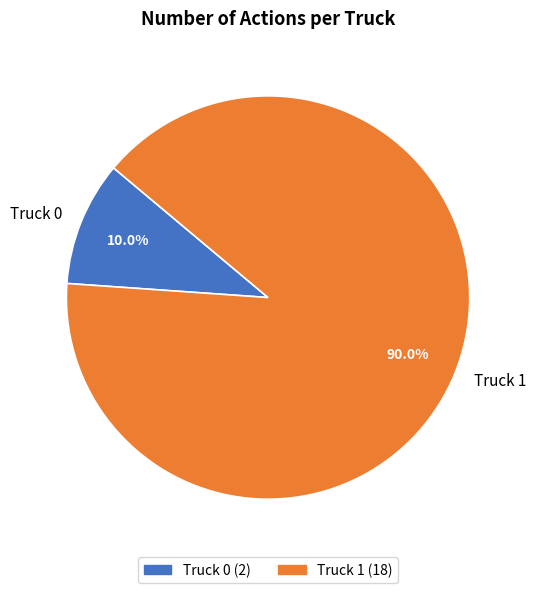

To the nearest percent, what is the difference between the largest and smallest slice percentages?

80%